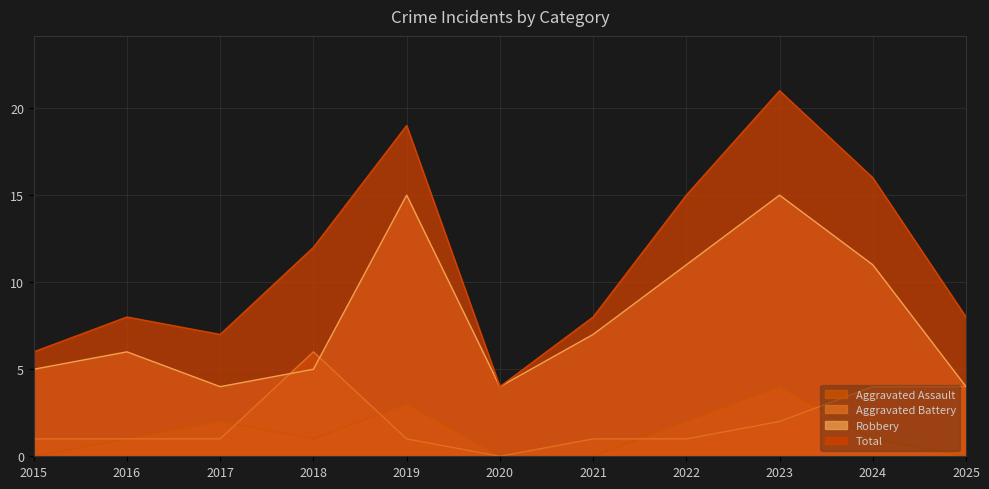

True or false: Aggravated Battery has more than 0 interior local peaks.

True